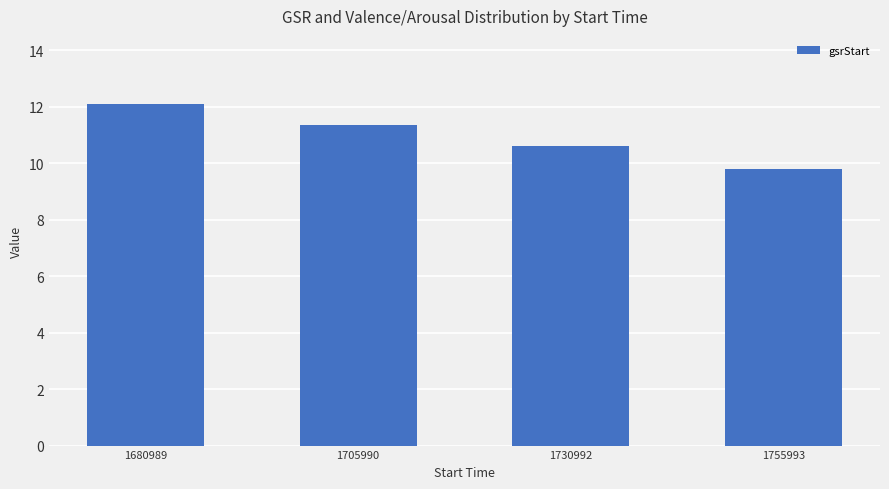

Reading left to right, extract all data points from this chart.

1680989=12.1	1705990=11.3	1730992=10.6	1755993=9.8